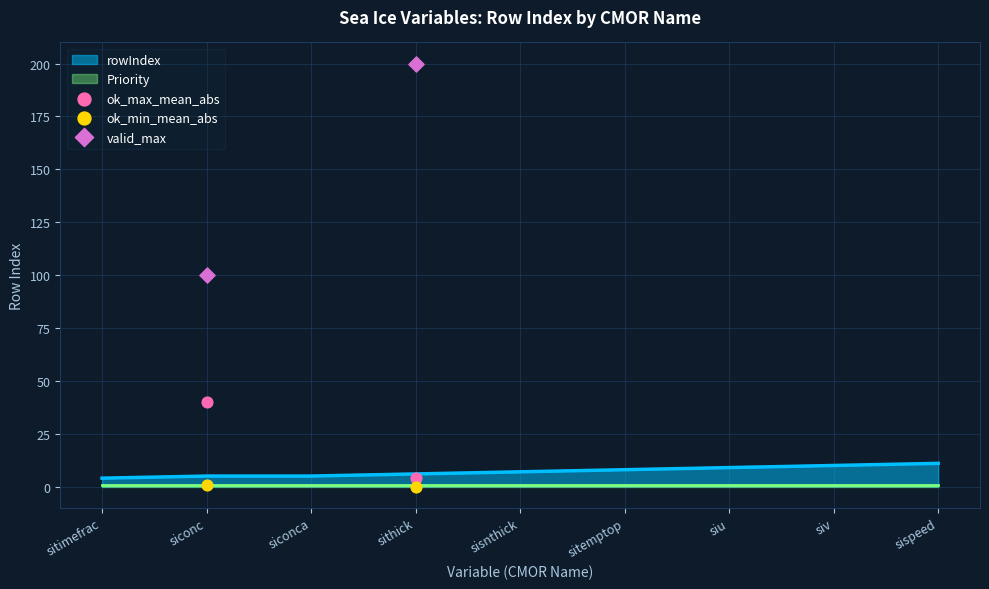

Which series has the largest Y range (max minus min)?

valid_max